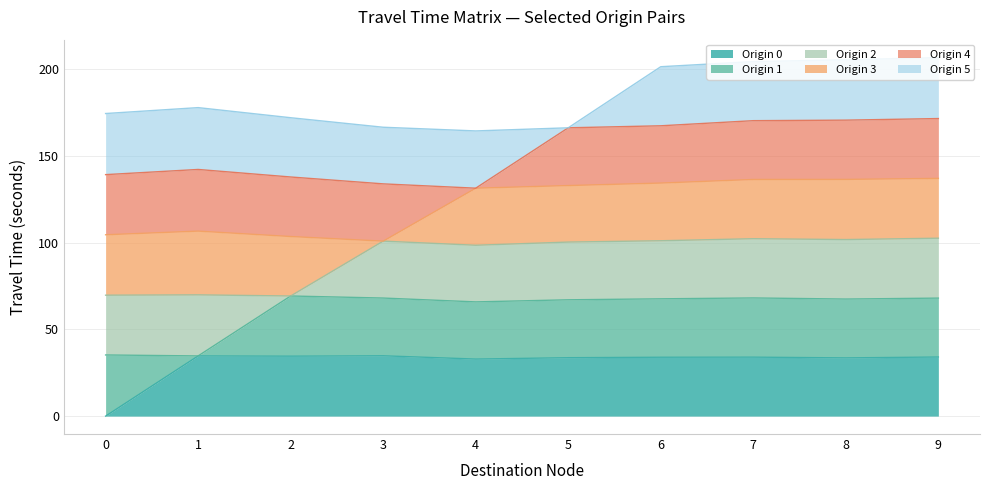

What is the highest value of the Origin 0 series?

34.8